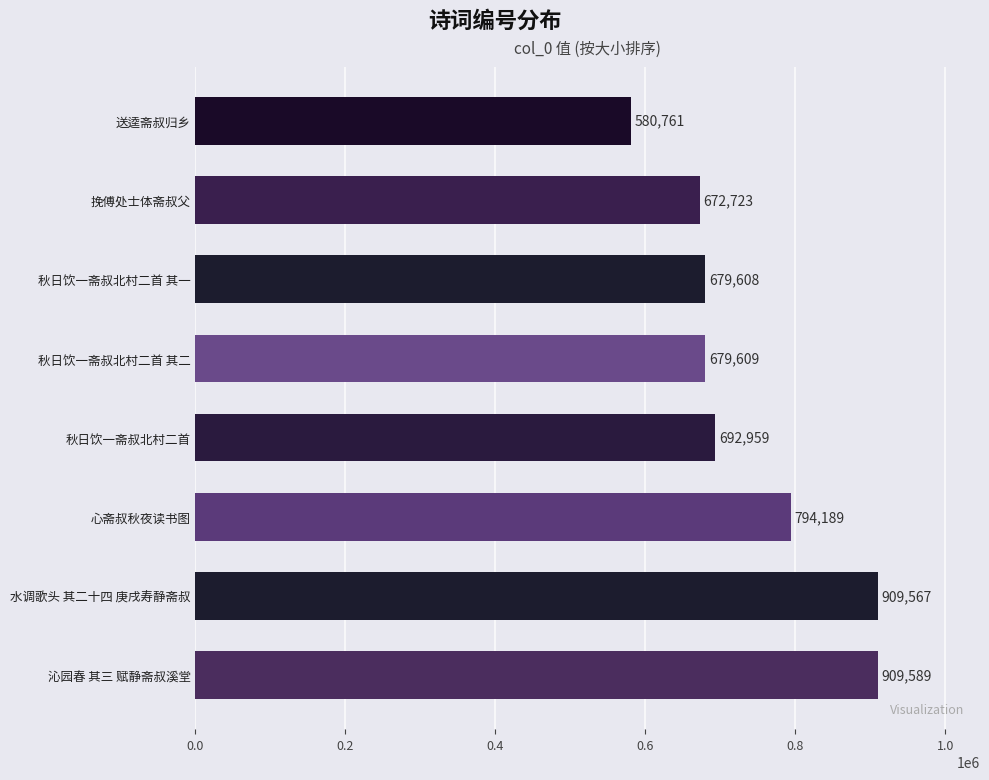

Rank the categories by value from highest to lowest.

沁园春 其三 赋静斋叔溪堂, 水调歌头 其二十四 庚戌寿静斋叔, 心斋叔秋夜读书图, 秋日饮一斋叔北村二首, 秋日饮一斋叔北村二首 其二, 秋日饮一斋叔北村二首 其一, 挽傅处士体斋叔父, 送逵斋叔归乡